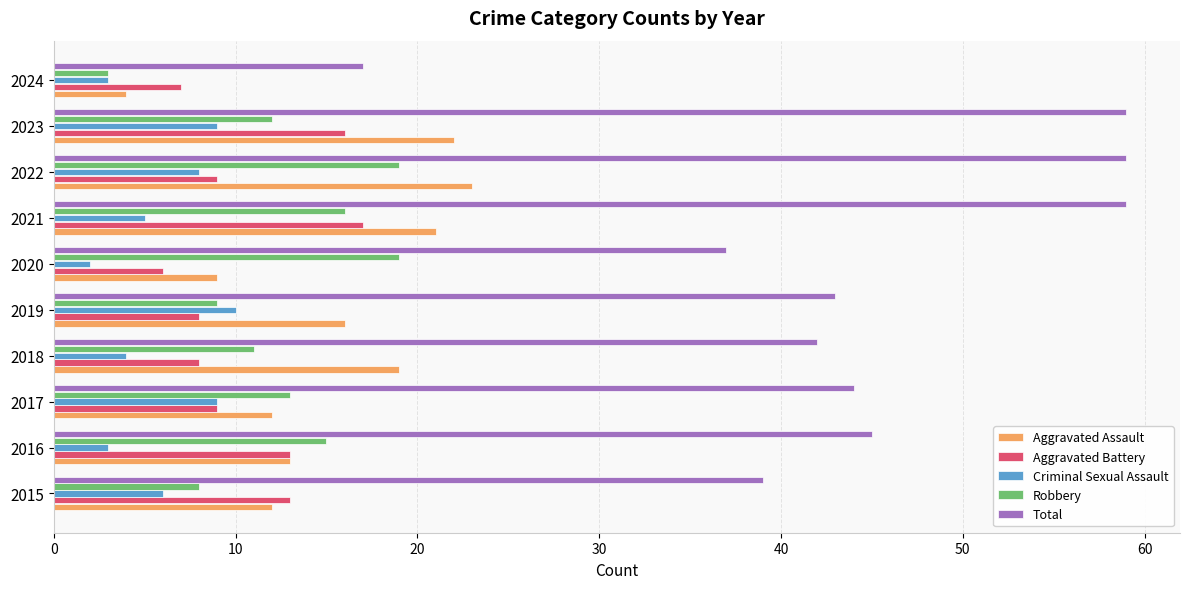

The Robbery series shows 19 at 2020. True or false?

True